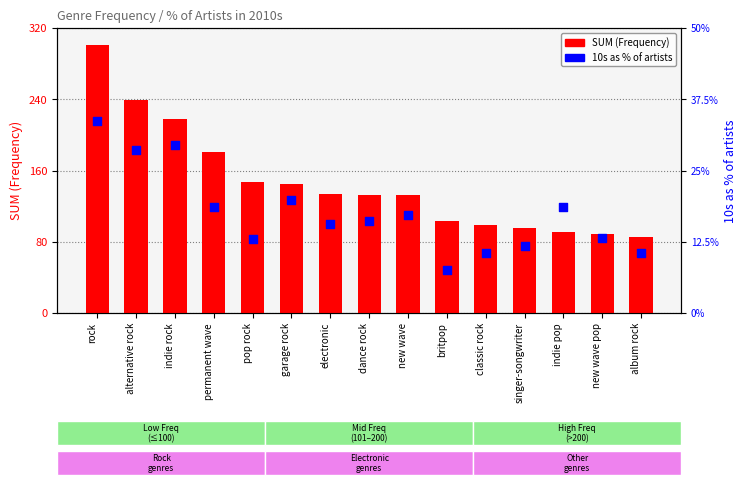

What is the total value across all series at new wave pop?

89.1